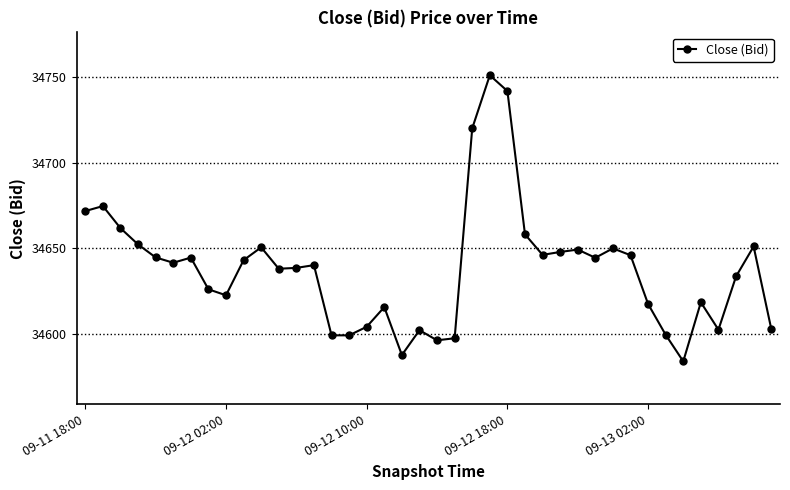

What is the value of the 26th point from the left?

34658.1